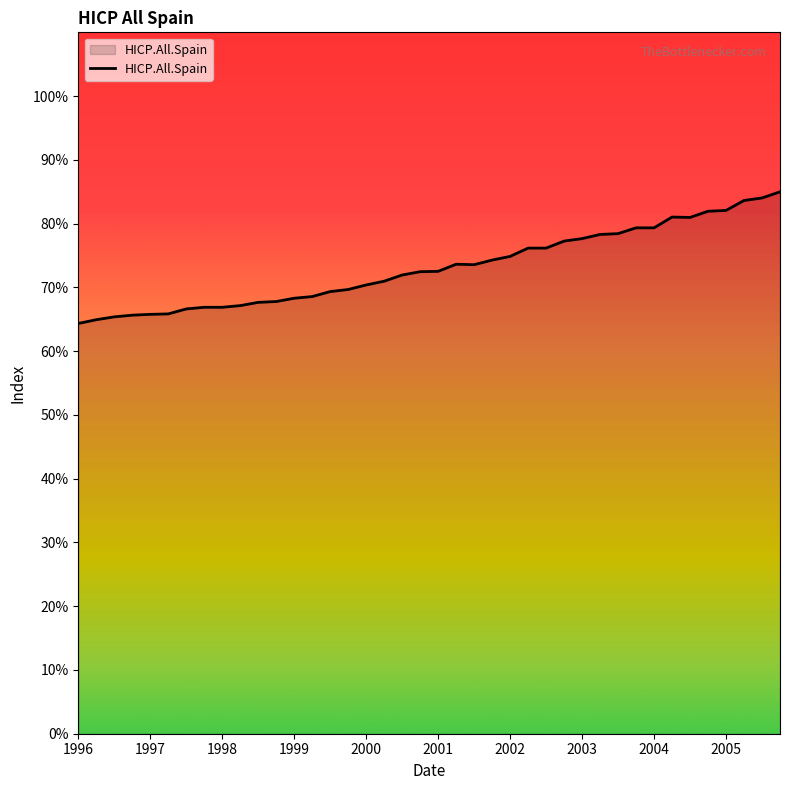

What is the greatest value displayed?

85.0